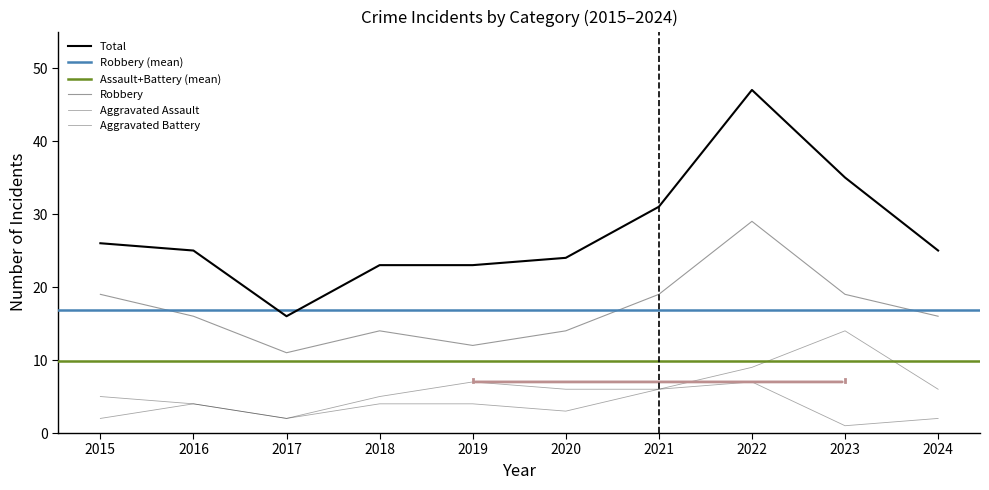

Is this an area chart (filled region under the line)?

No